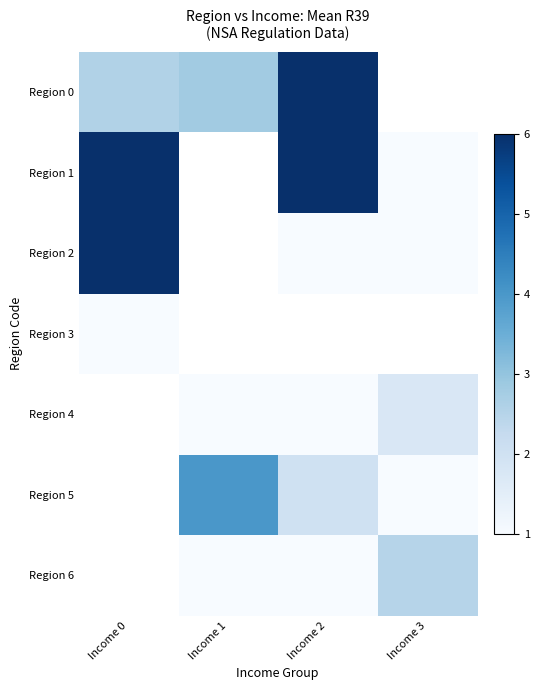

Where is Region 3 nearest to the value 1?

Income 0